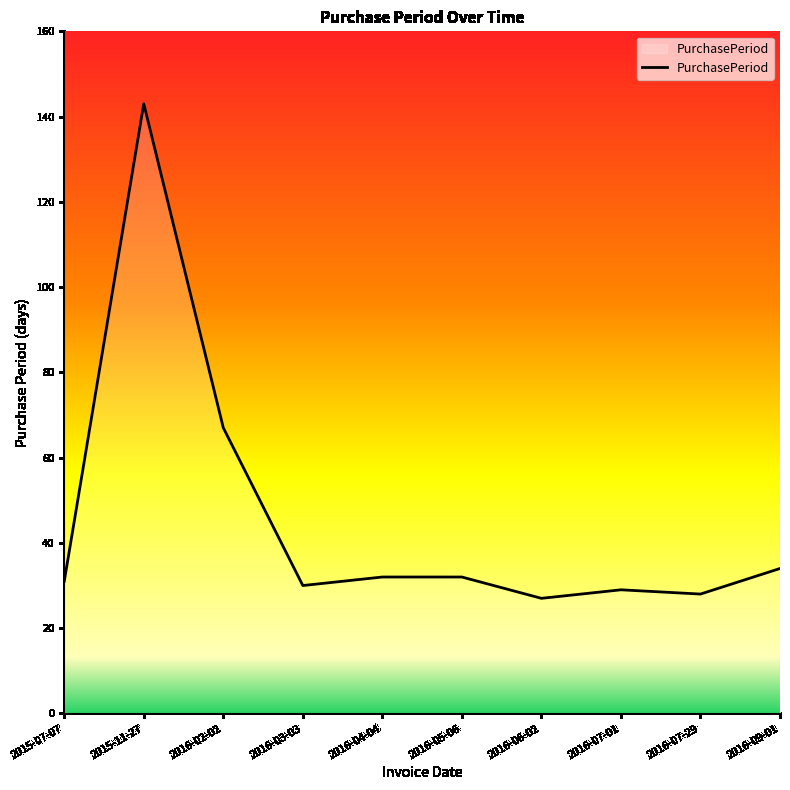

What is the change in value from 2016-02-02 to 2016-04-04?

-35